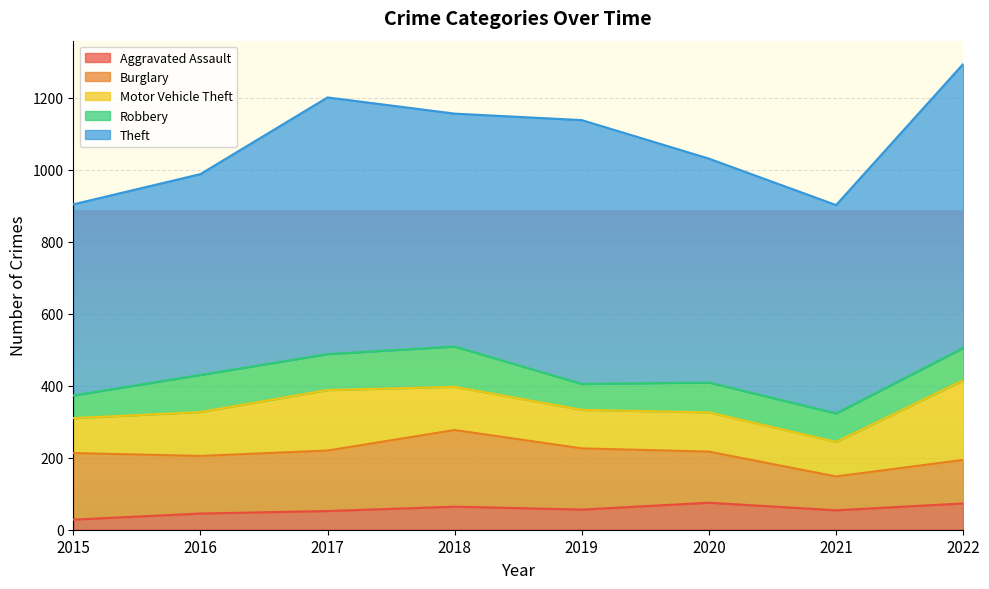

Which label corresponds to the smallest value in the chart?

2015